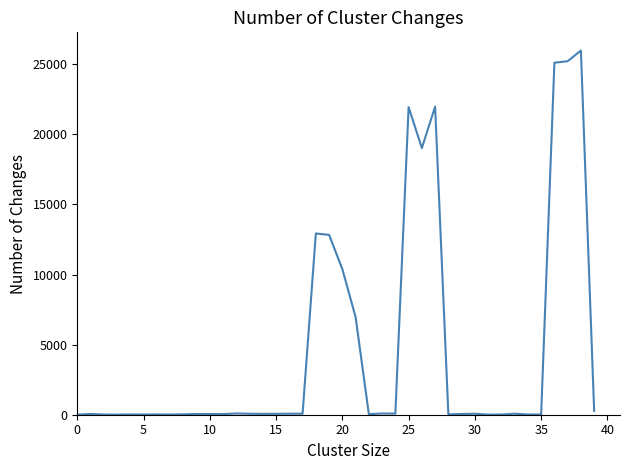

What is the greatest value displayed?

25972